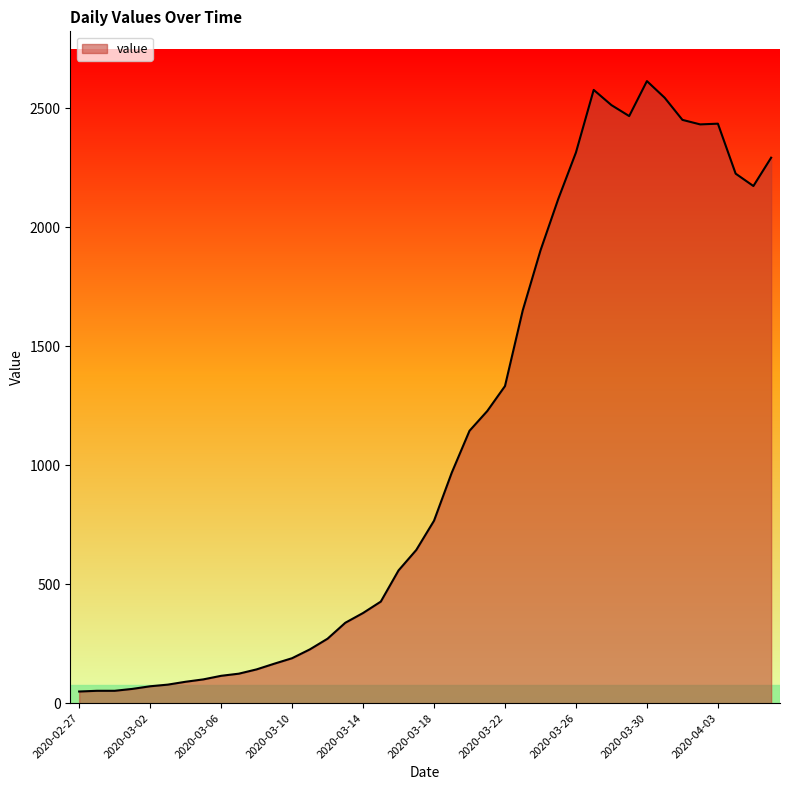

What is the greatest value displayed?

2615